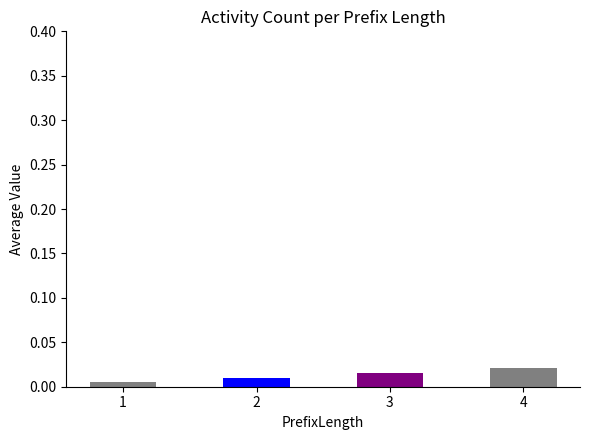

Rank the categories by value from highest to lowest.

4, 3, 2, 1